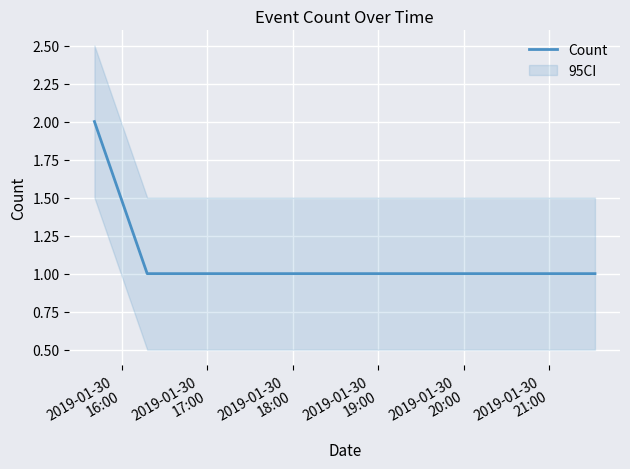

True or false: Count has more than 1 interior local peaks.

False